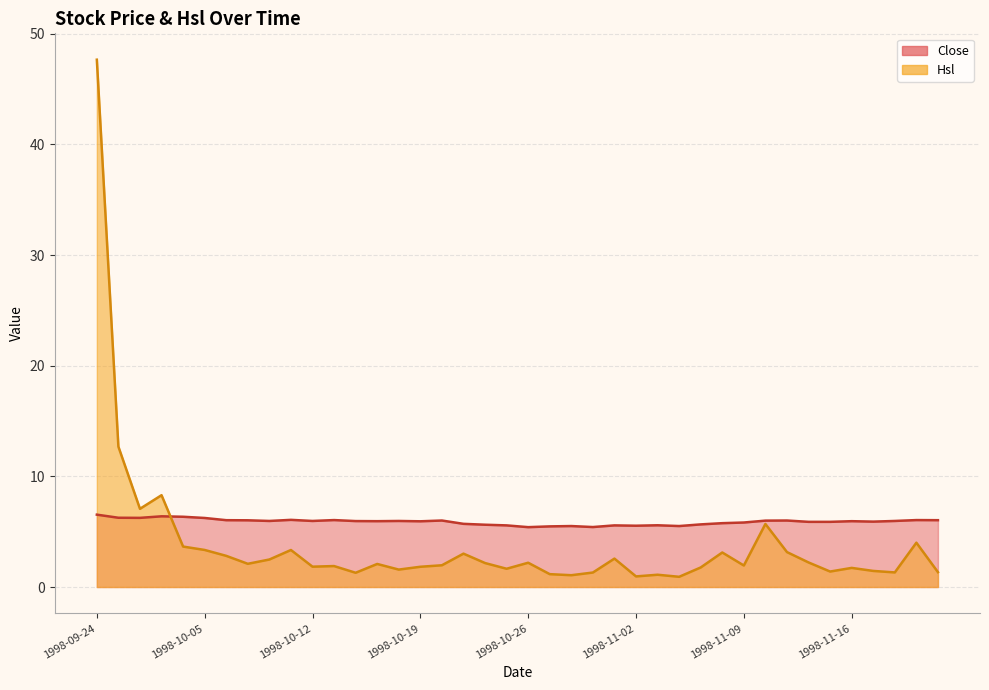

Rank the categories by Hsl value from lowest to highest.

1998-11-04, 1998-11-02, 1998-10-28, 1998-11-03, 1998-10-27, 1998-10-14, 1998-10-29, 1998-11-18, 1998-11-20, 1998-11-13, 1998-11-17, 1998-10-16, 1998-10-23, 1998-11-16, 1998-11-05, 1998-10-19, 1998-10-12, 1998-10-13, 1998-11-09, 1998-10-20, 1998-10-15, 1998-10-07, 1998-10-22, 1998-10-26, 1998-11-12, 1998-10-08, 1998-10-30, 1998-10-06, 1998-10-21, 1998-11-06, 1998-11-11, 1998-10-09, 1998-10-05, 1998-09-30, 1998-11-19, 1998-11-10, 1998-09-28, 1998-09-29, 1998-09-25, 1998-09-24